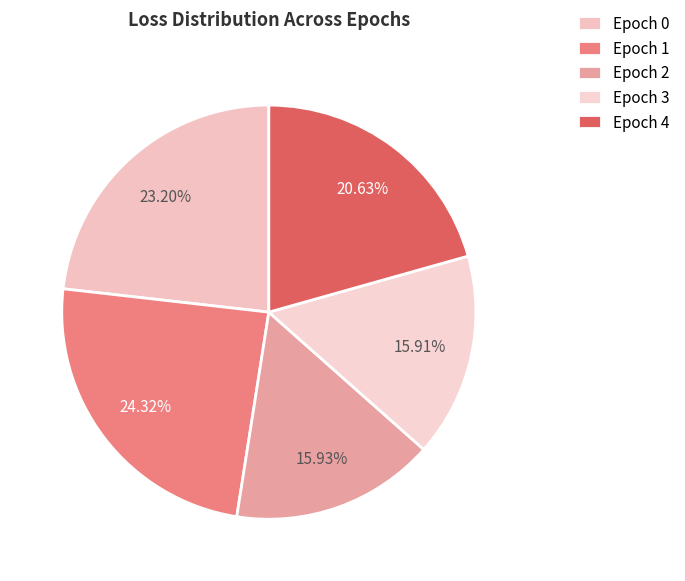

To the nearest percent, what portion does Epoch 4 represent?

21%